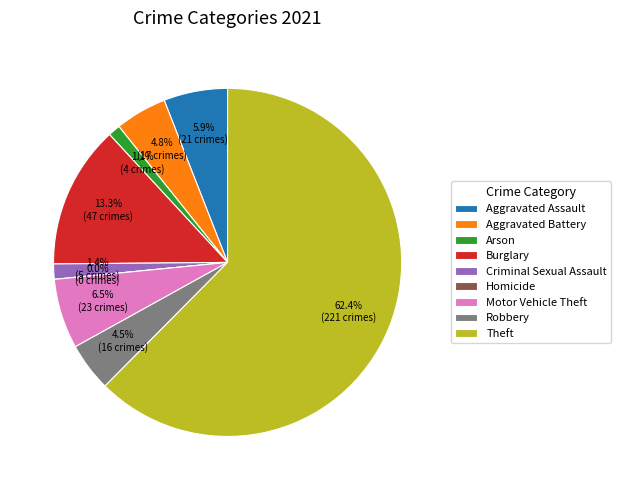

What percentage is the Robbery slice, to the nearest percent?

5%